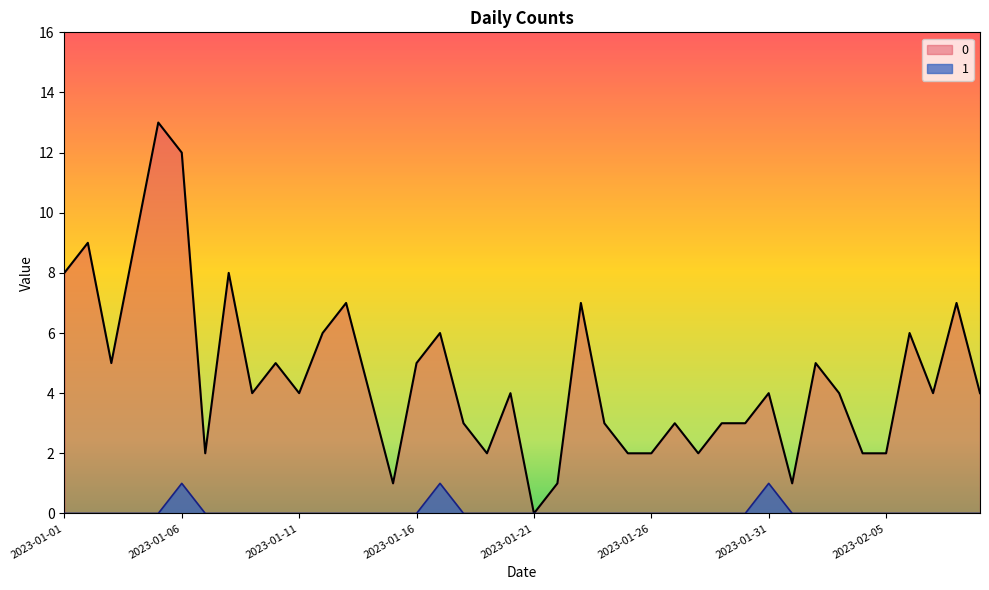

What is the difference between the highest and lowest values at 2023-01-13?

7